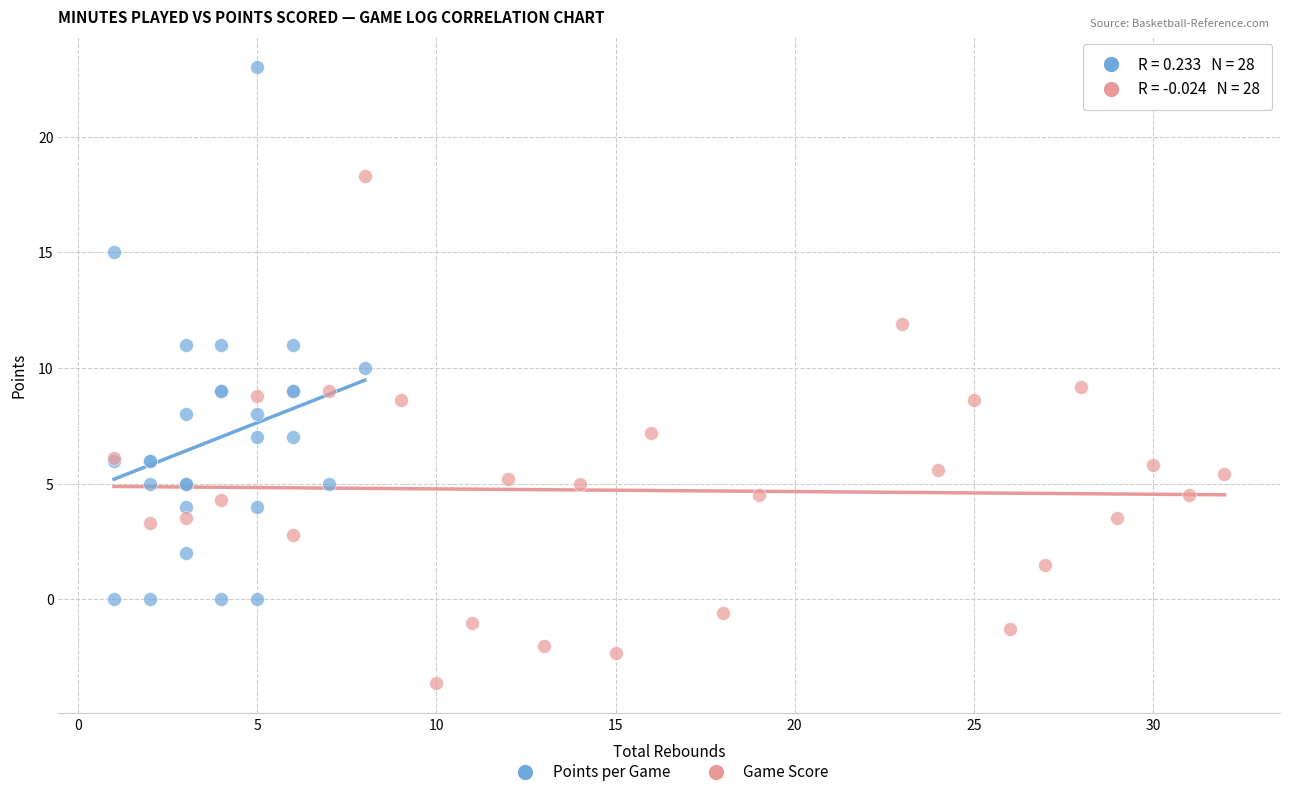

Which series reaches the maximum Y coordinate?

Points per Game